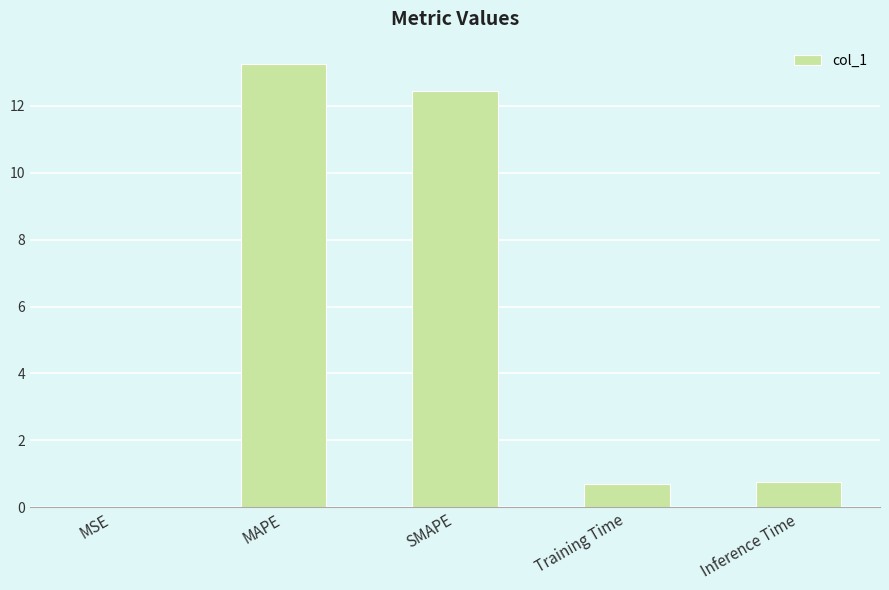

Which label corresponds to the largest value in the chart?

MAPE